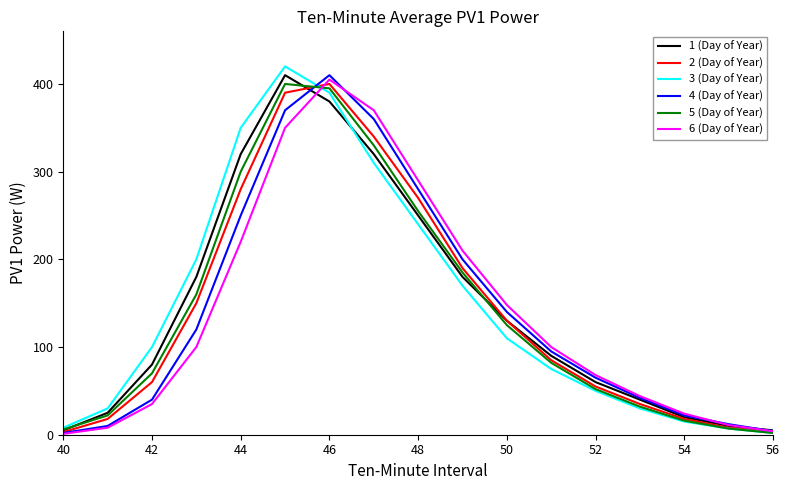

What is the sum of all 5 (Day of Year) values?

2439